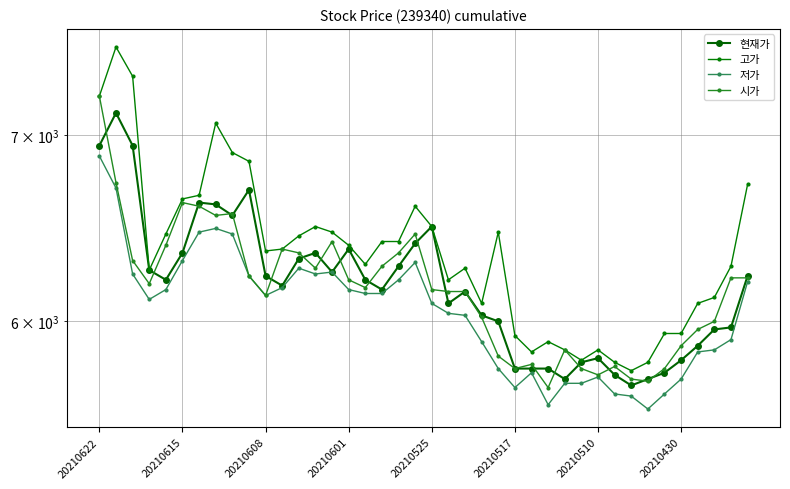

True or false: 시가 and 고가 cross at least once.

False